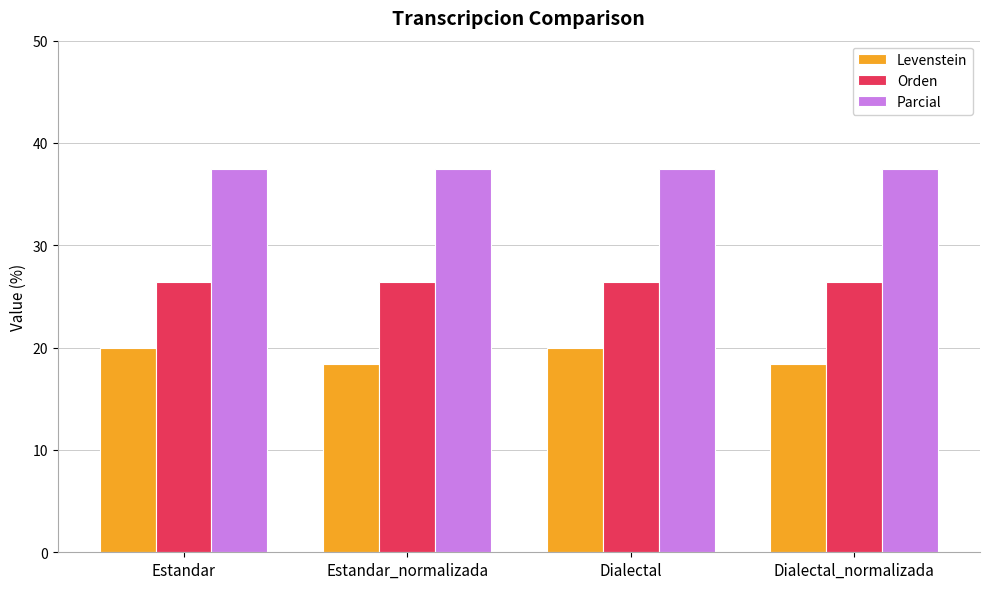

Reading right to left, list all the values displayed in this chart.

Levenstein: 18.4	20.0	18.4	20.0
Orden: 26.4	26.4	26.4	26.4
Parcial: 37.5	37.5	37.5	37.5